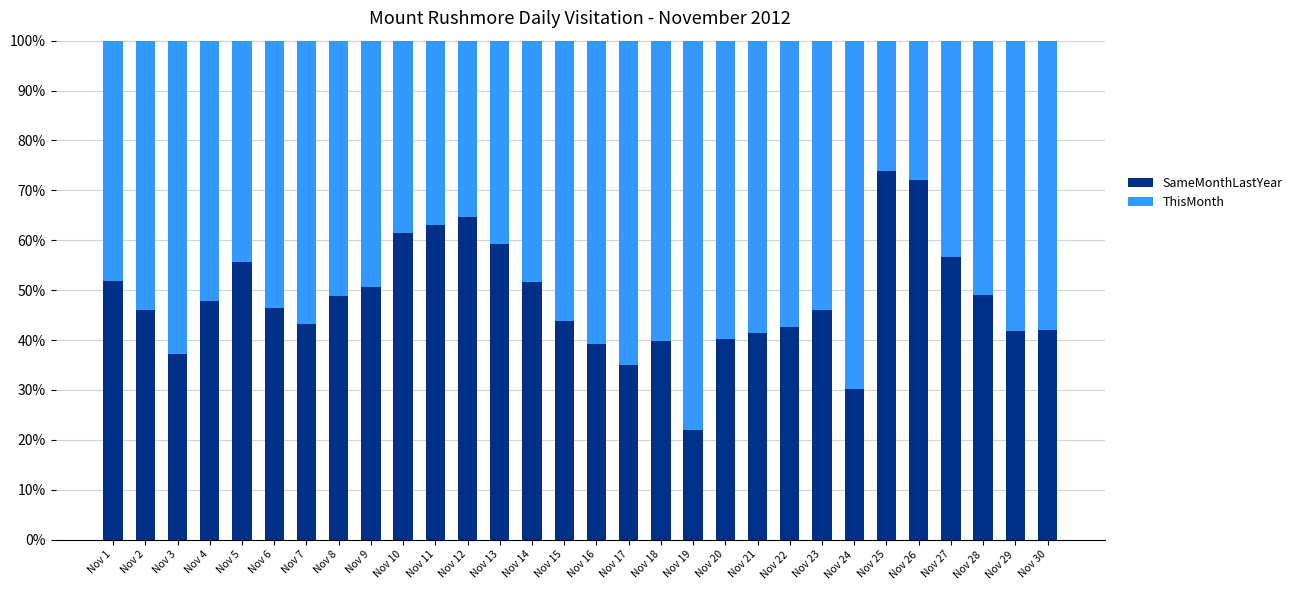

What is the highest value of the SameMonthLastYear series?

74.0